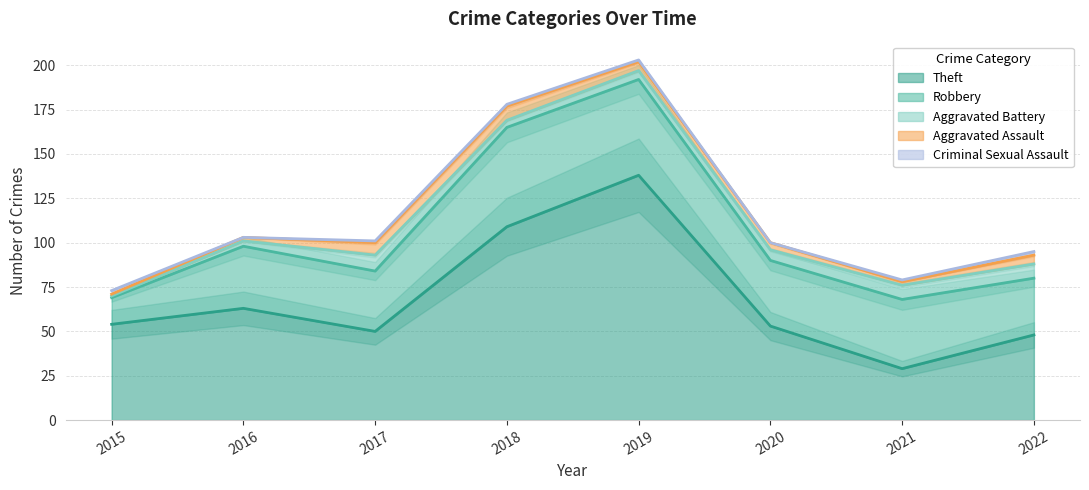

Reading left to right, transcribe all the data shown in this chart.

Theft: 54	63	50	109	138	53	29	48
Robbery: 15	35	34	56	54	37	39	32
Aggravated Battery: 1	3	9	4	5	6	8	8
Aggravated Assault: 1	2	7	8	5	4	2	5
Criminal Sexual Assault: 2	0	1	1	1	0	1	2